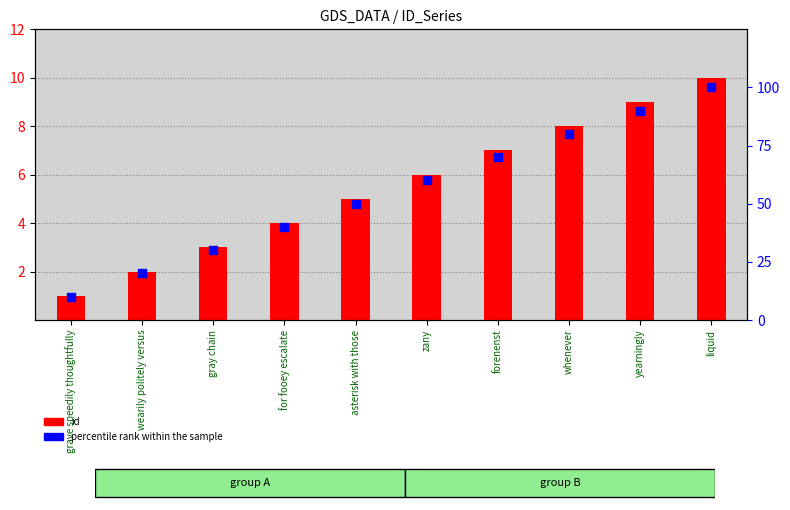

At which category is the sum across all series the highest?

liquid